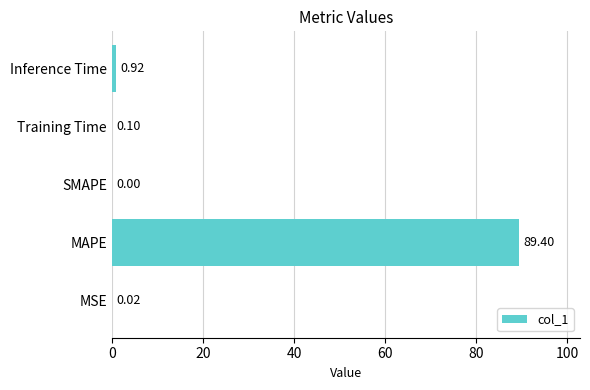

What is the sum of all values?

90.4